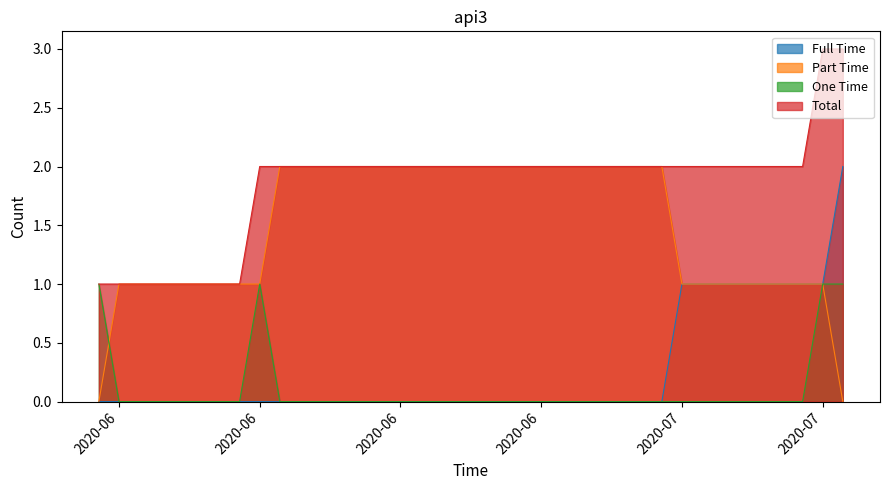

Does the chart have visible grid lines?

No